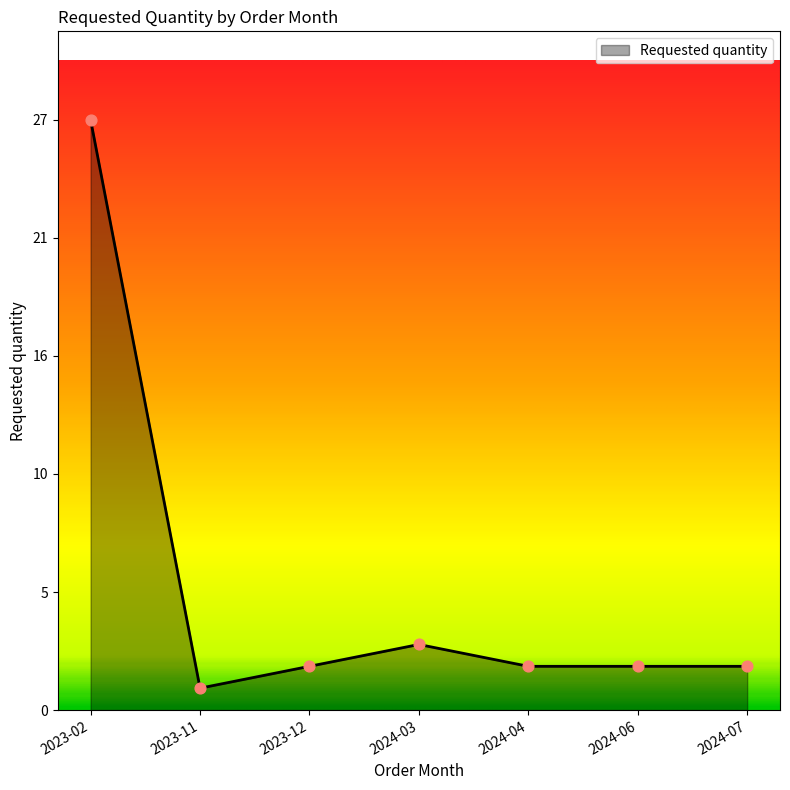

Does the chart have visible grid lines?

No